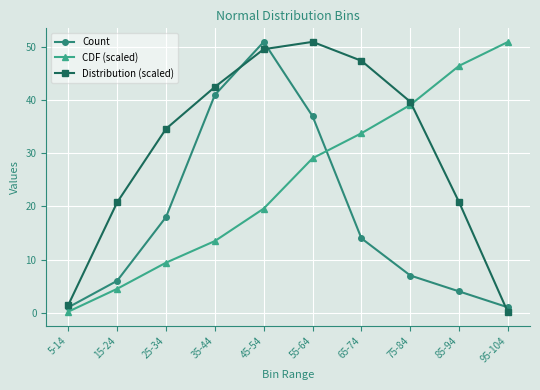

What is the total value across all series at 95-104?

52.0